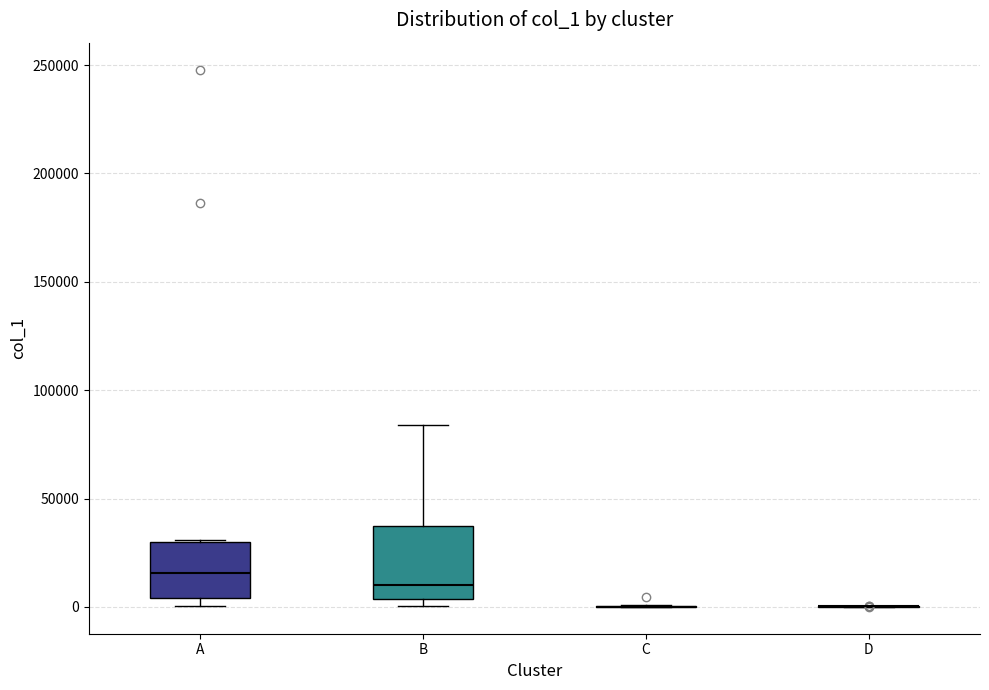

Which box is the tallest, from its lower edge to its upper edge?

B